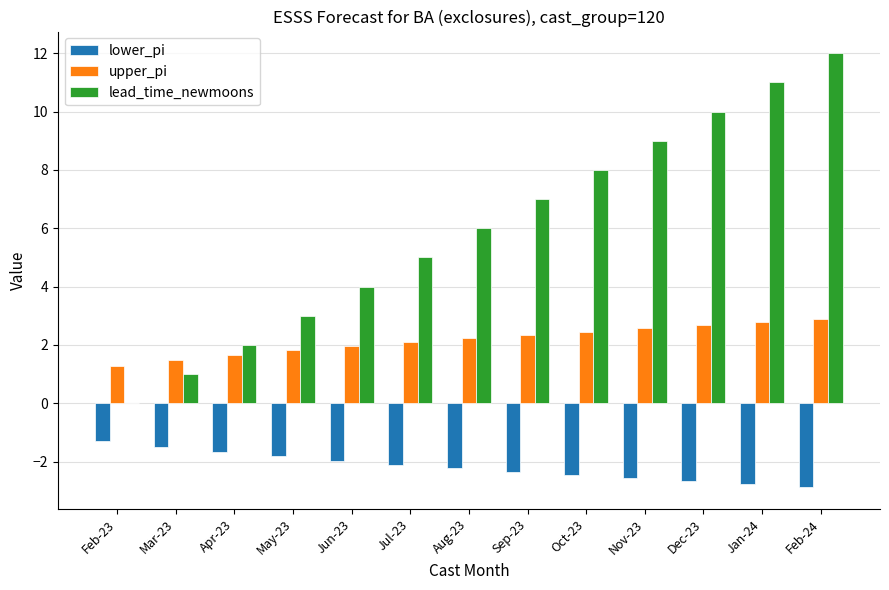

The lead_time_newmoons series shows 8.1 at Aug-23. True or false?

False